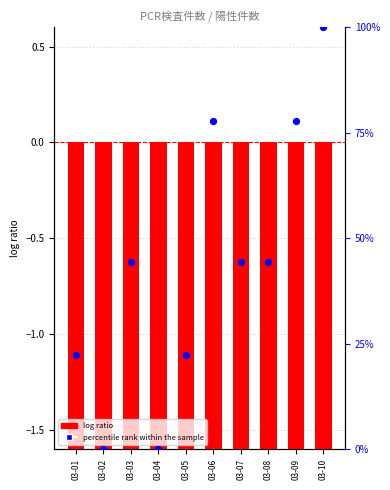

Is the value of percentile rank within the sample at 03-07 greater than the value of log ratio at 03-05?

Yes